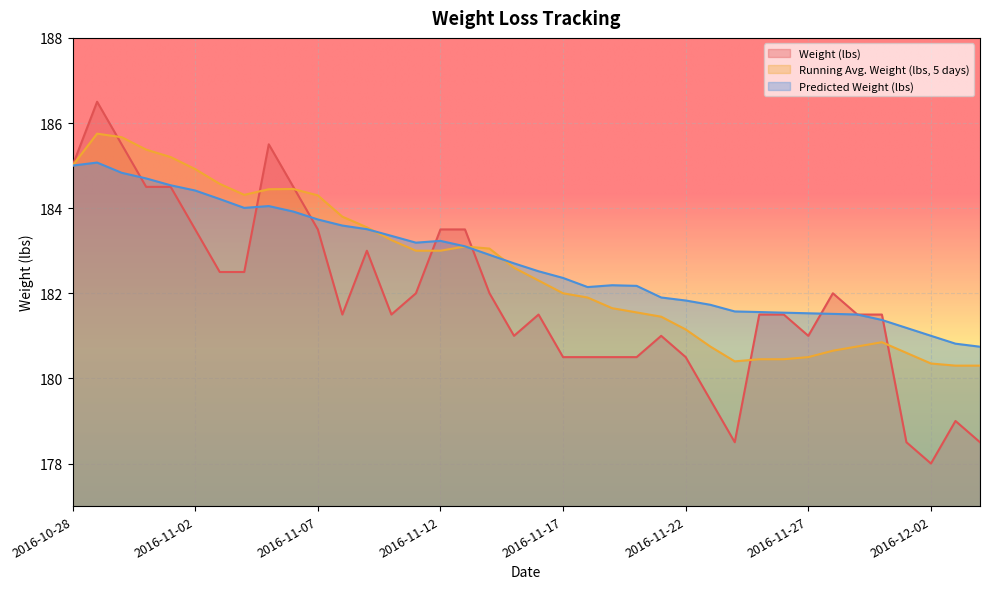

True or false: Predicted Weight (lbs) and Running Avg. Weight (lbs, 5 days) cross at least once.

True